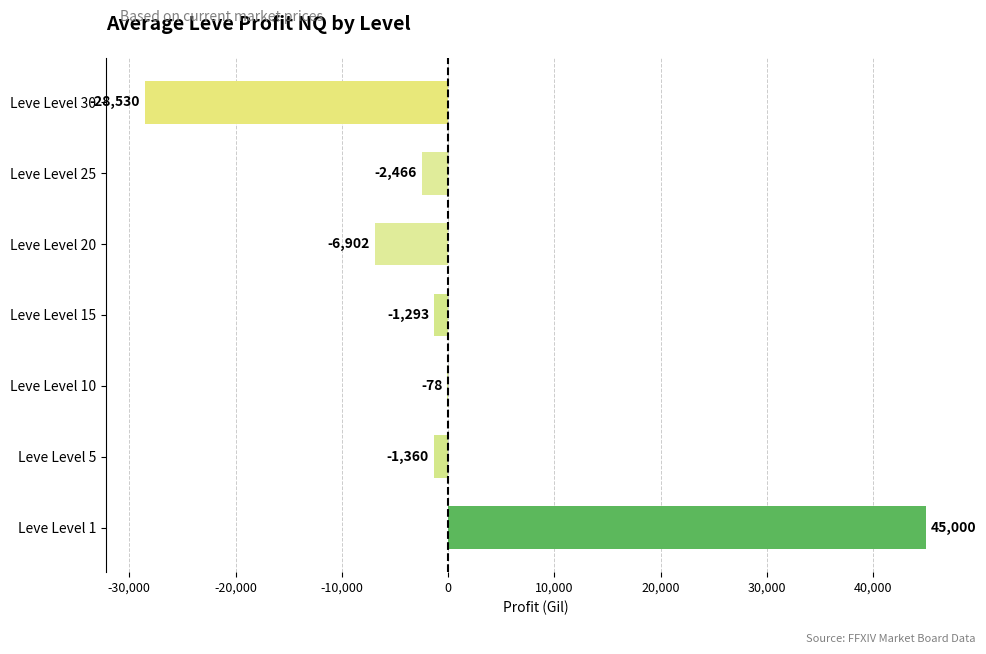

How many data points are above -1360?

3